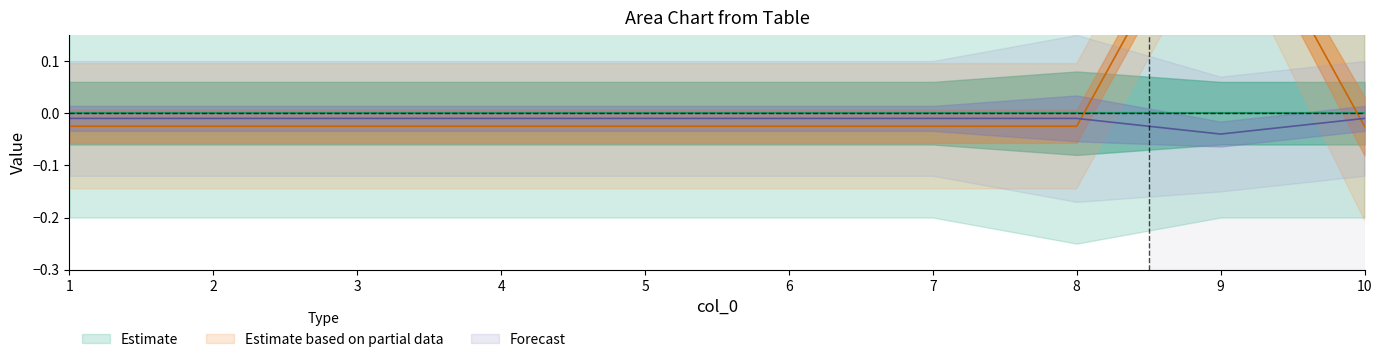

What is the difference between the maximum and minimum values in the 10 series?

1